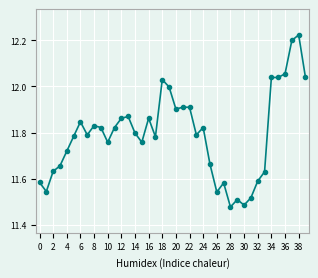

What is the sum of all values?

471.7